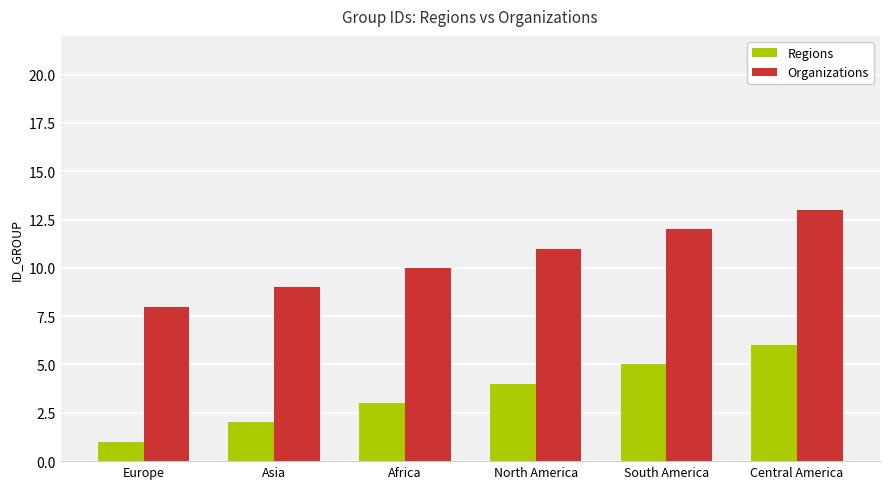

What is the difference between the highest and lowest values at Africa?

7